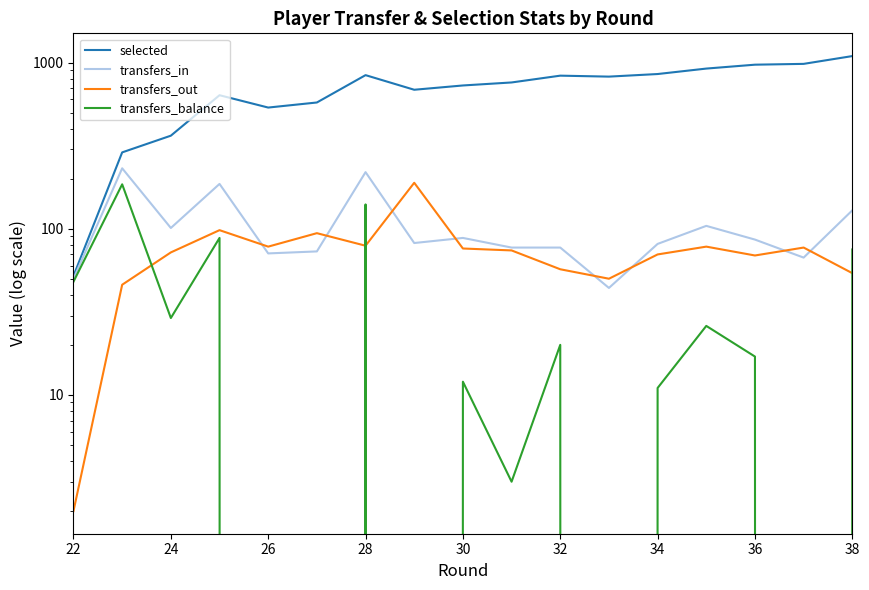

True or false: transfers_out and selected intersect in this chart.

False